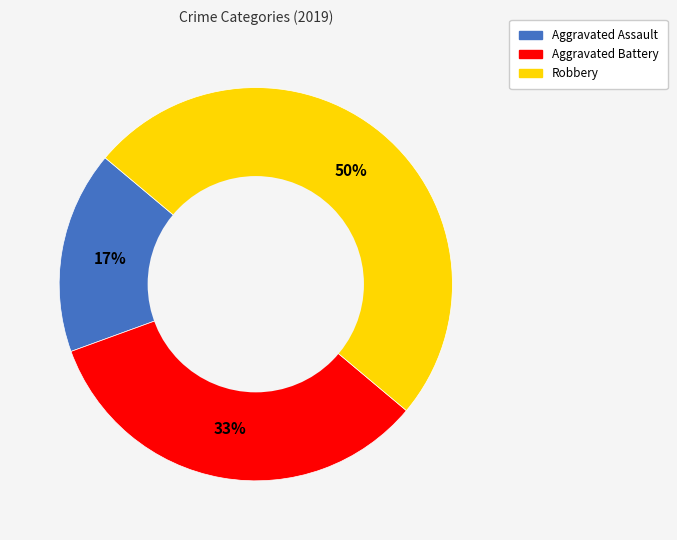

The Aggravated Battery slice represents 24% of the pie. True or false?

False